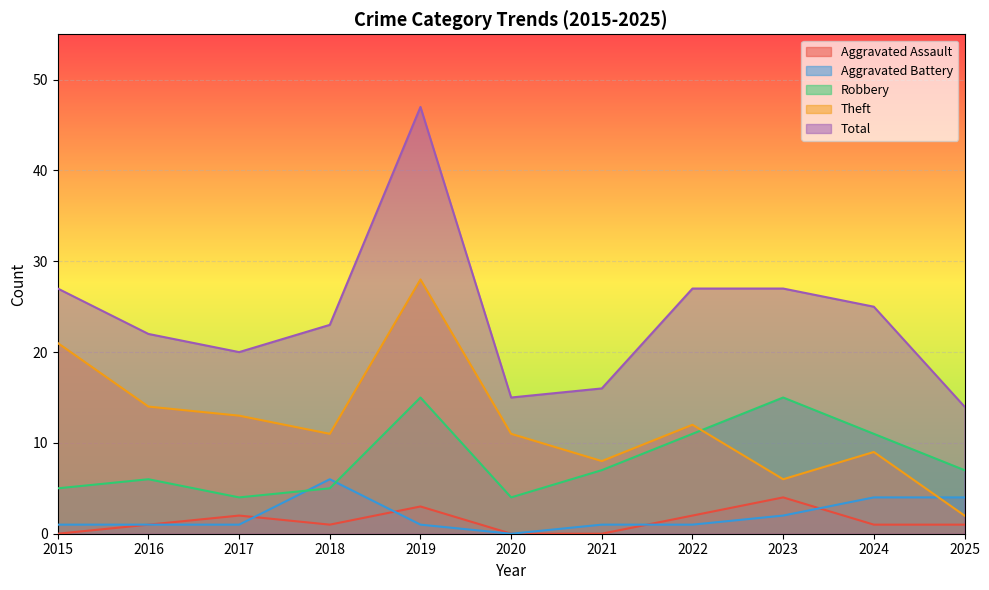

Which series changed the most between 2020 and 2023?

Total